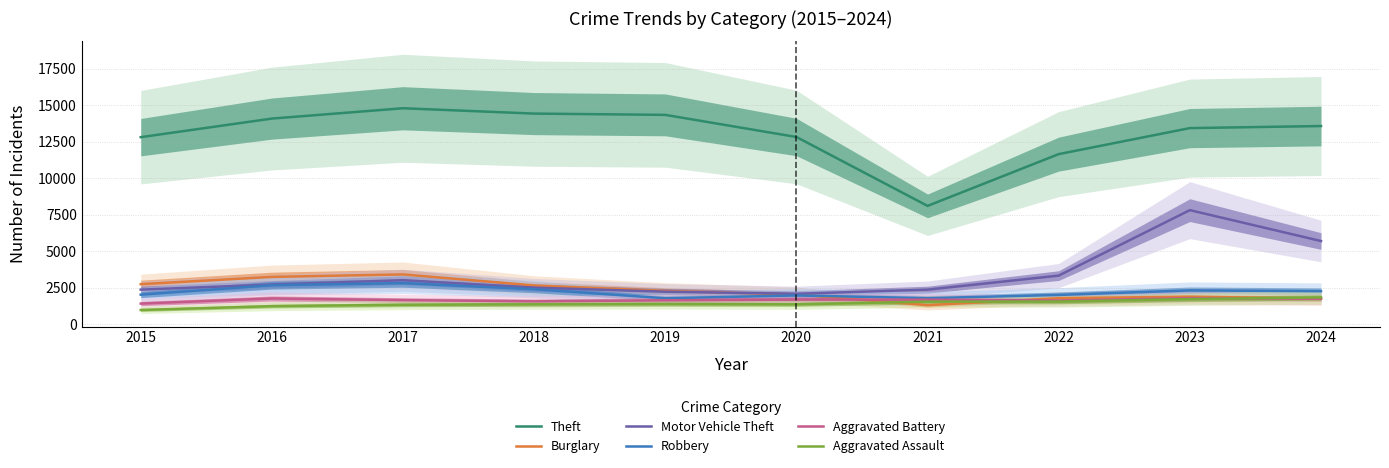

Reading left to right, list all the values displayed in this chart.

Theft: 2015=12822	2016=14097	2017=14805	2018=14439	2019=14351	2020=12834	2021=8110	2022=11660	2023=13444	2024=13585
Burglary: 2015=2743	2016=3241	2017=3410	2018=2654	2019=2274	2020=2037	2021=1303	2022=1782	2023=1886	2024=1757
Motor Vehicle Theft: 2015=2367	2016=2719	2017=3015	2018=2506	2019=2225	2020=2083	2021=2367	2022=3330	2023=7818	2024=5701
Robbery: 2015=2022	2016=2671	2017=2813	2018=2396	2019=1777	2020=1970	2021=1782	2022=2004	2023=2316	2024=2263
Aggravated Battery: 2015=1411	2016=1762	2017=1647	2018=1565	2019=1635	2020=1685	2021=1681	2022=1620	2023=1779	2024=1751
Aggravated Assault: 2015=971	2016=1236	2017=1330	2018=1361	2019=1378	2020=1360	2021=1543	2022=1554	2023=1720	2024=1836